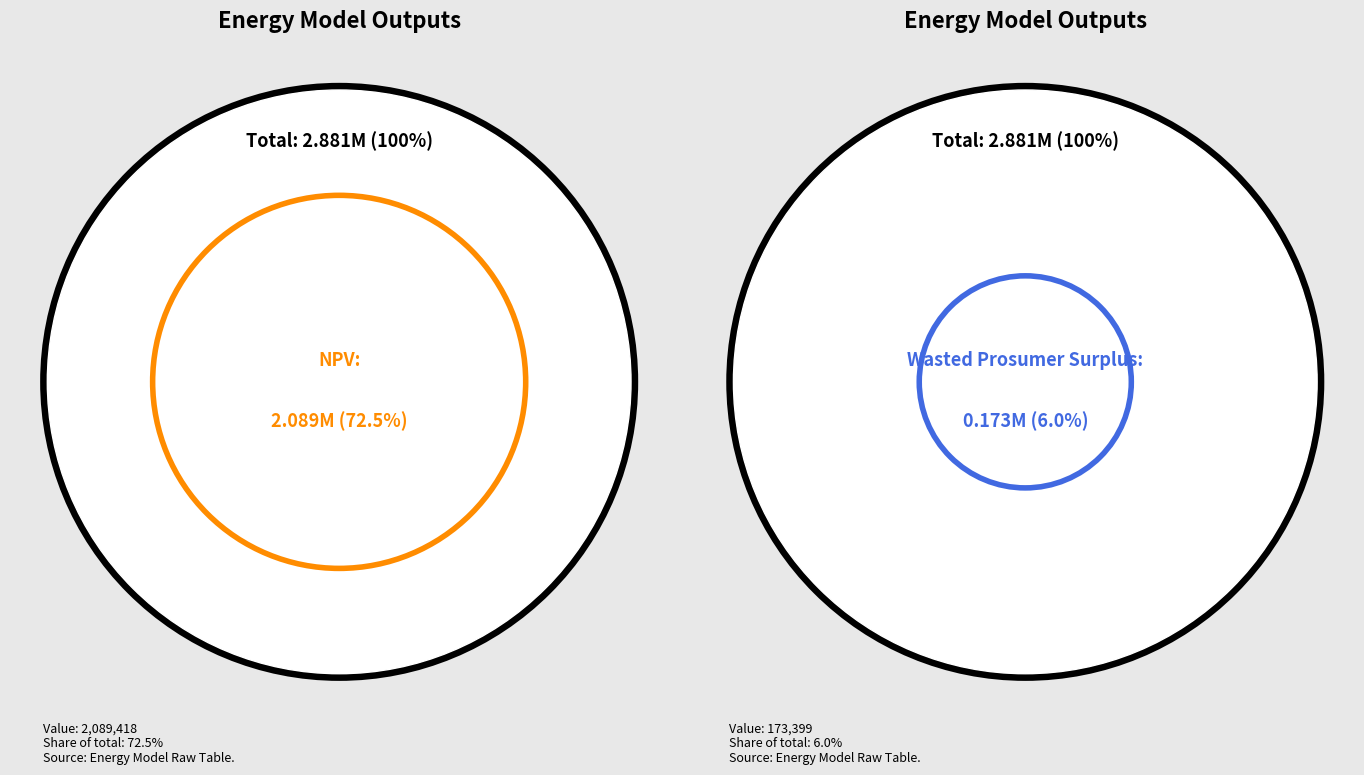

How many segments does this pie chart have?

4